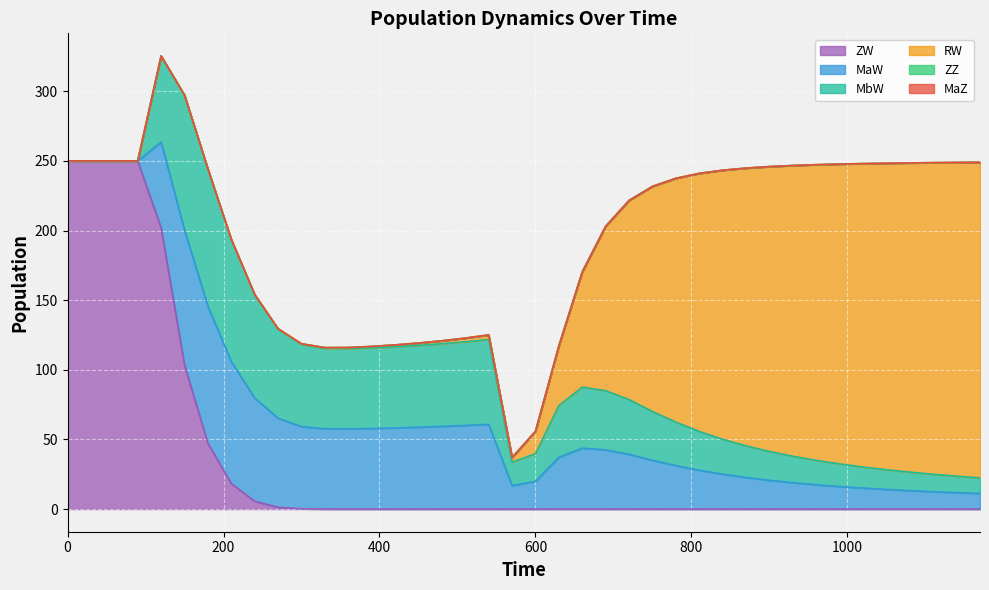

What is the difference between the highest and lowest values at 810?

185.3